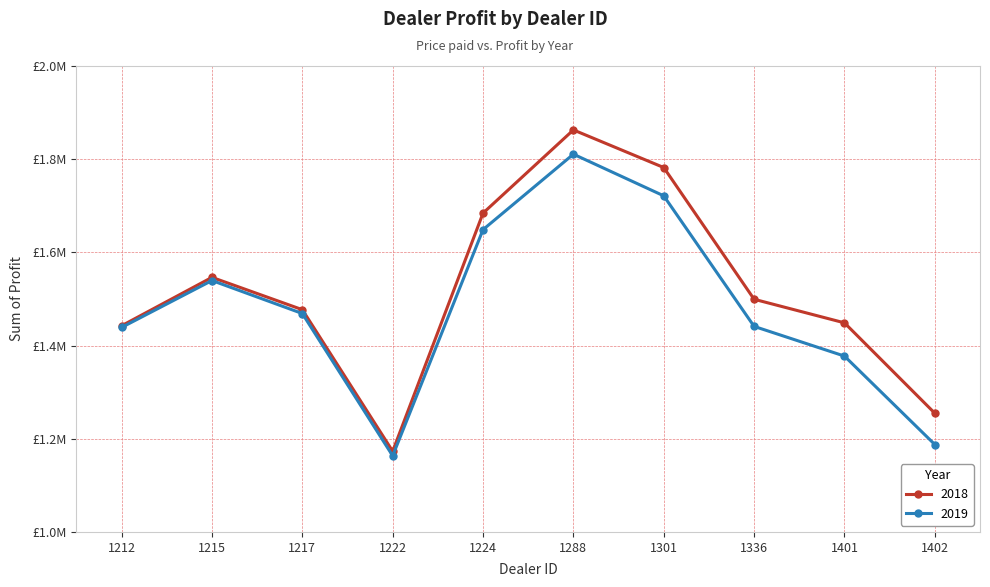

Is this an area chart (filled region under the line)?

No